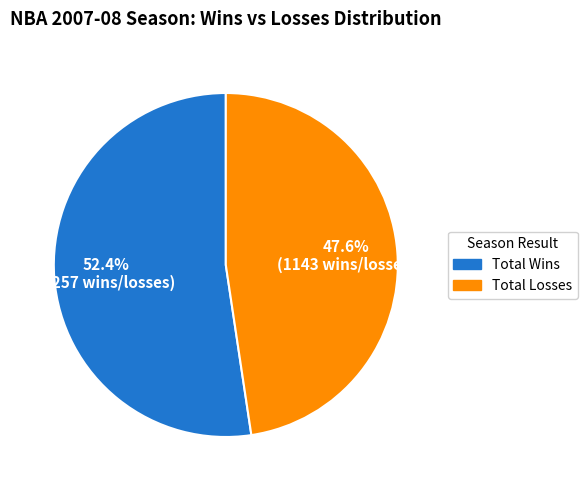

Is there a majority slice in this chart?

Yes